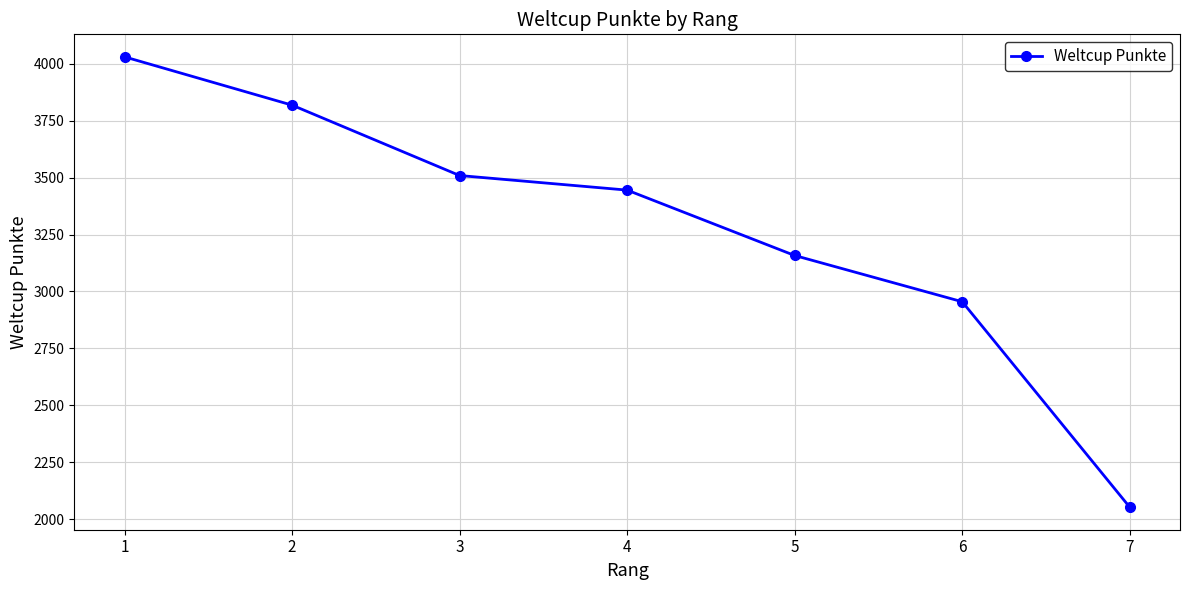

Between 7 and 6, which is larger?

6